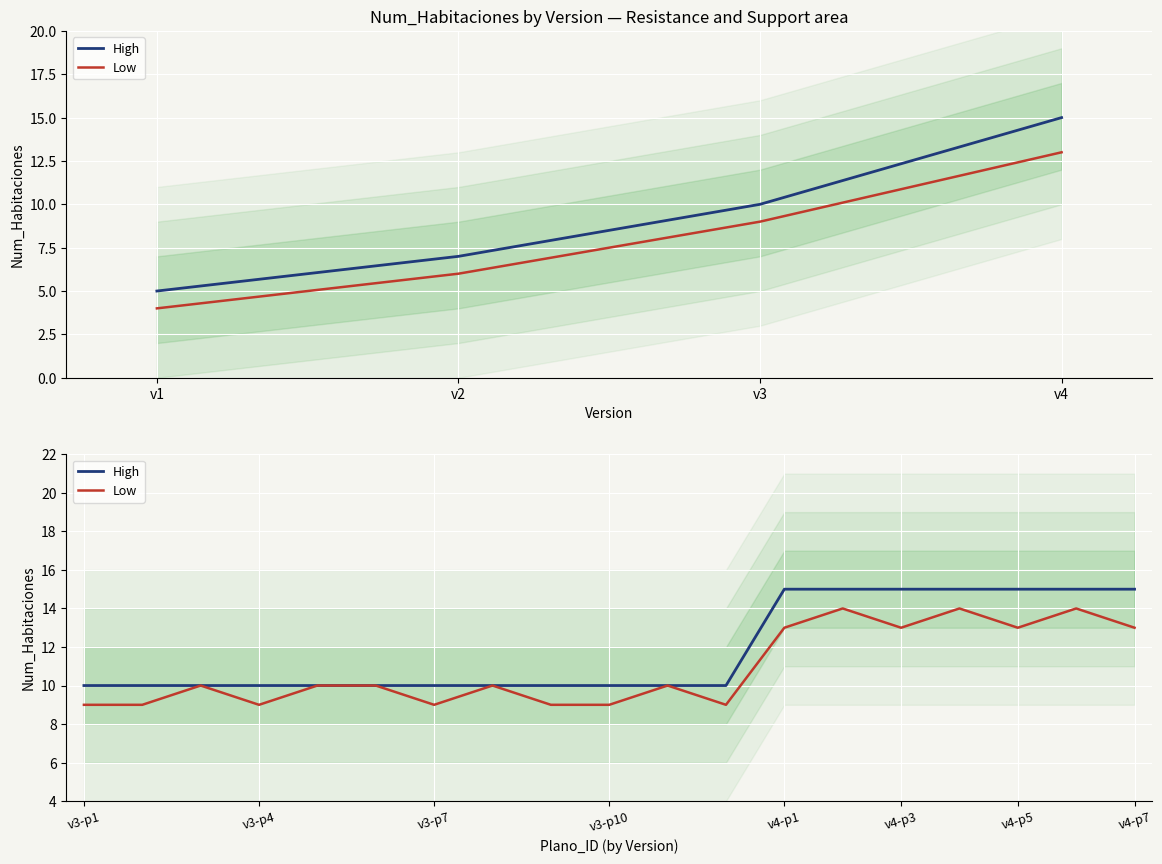

True or false: High and Low intersect in this chart.

False